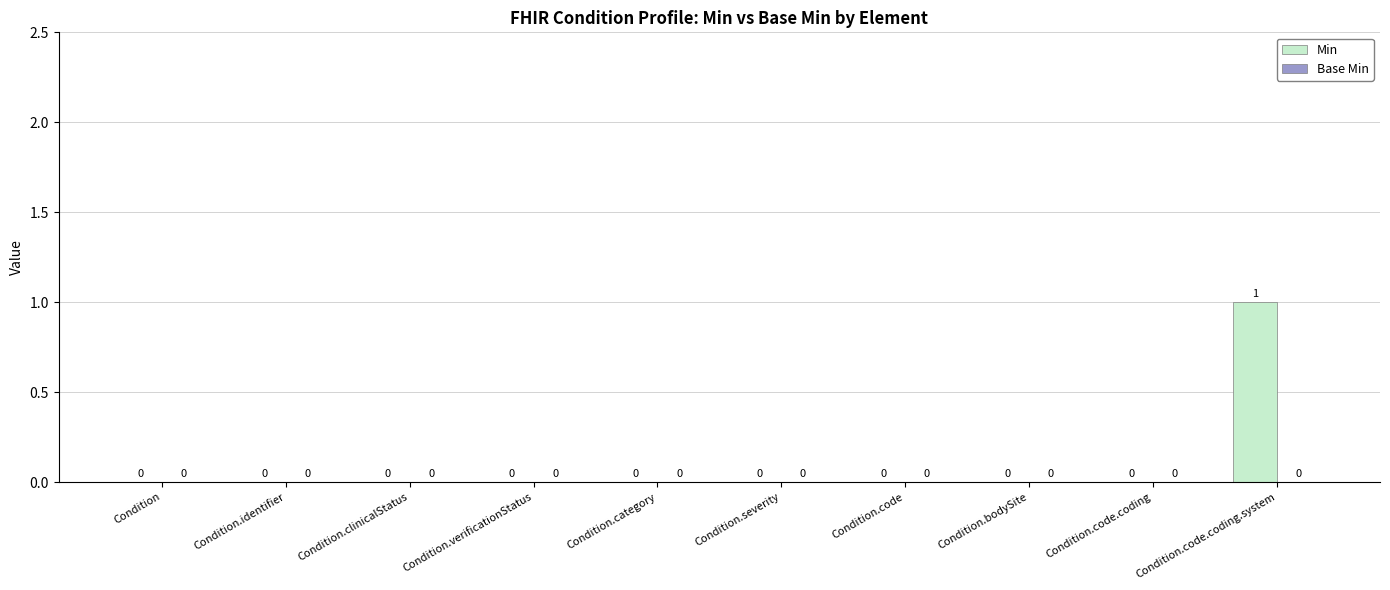

Which category has the highest value across all series?

Condition.code.coding.system